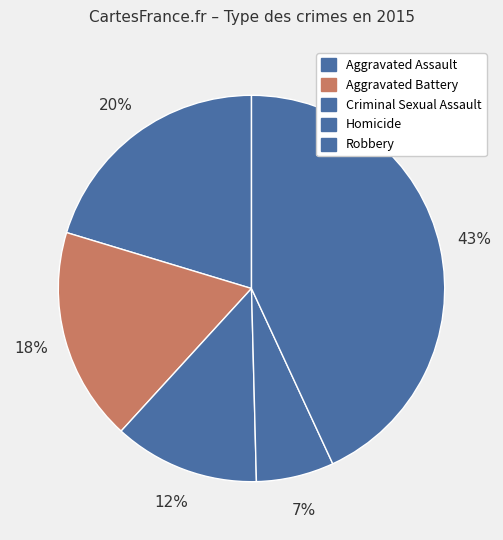

Rank the categories by value from highest to lowest.

Robbery, Aggravated Assault, Aggravated Battery, Criminal Sexual Assault, Homicide